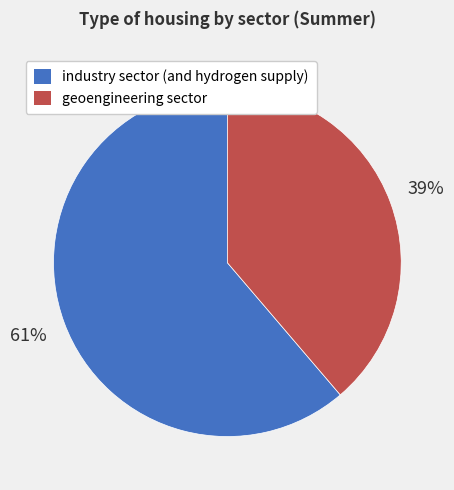

What percentage is the industry sector (and hydrogen supply) slice, to the nearest percent?

61%